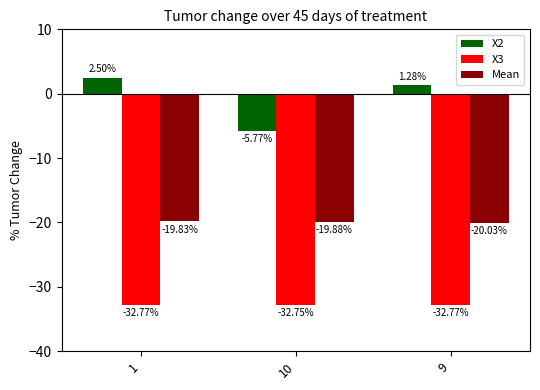

Which series has the largest range (max minus min)?

X2